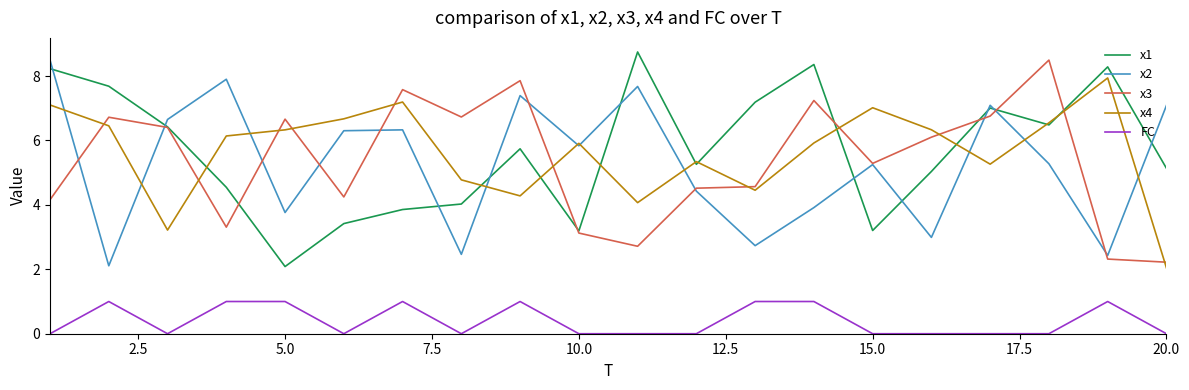

True or false: FC and x2 intersect in this chart.

False